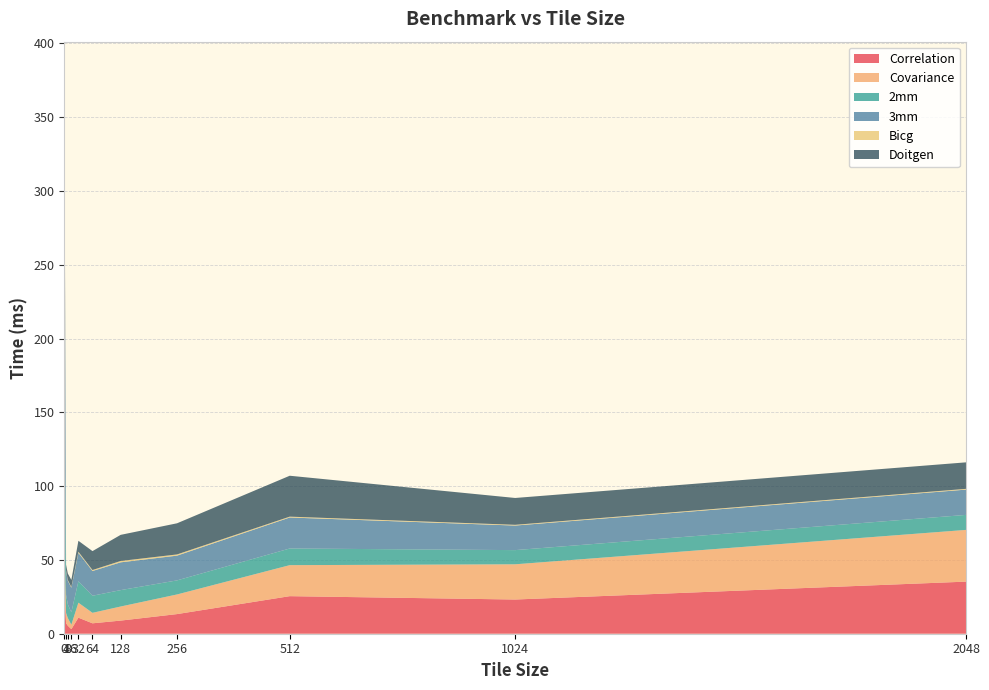

Reading left to right, list all the values displayed in this chart.

Correlation: 32.5	7.1	5.4	3.1	10.9	7.1	8.9	13.3	25.5	23.2	35.3
Covariance: 32.5	6.9	5.2	3.0	10.2	7.1	9.5	13.3	21.0	23.9	35.0
2mm: 100.8	12.4	9.2	8.4	14.5	11.6	11.1	9.5	11.3	9.6	10.2
3mm: 184.6	16.1	16.1	16.7	19.3	16.8	18.8	16.8	21.0	16.6	17.1
Bicg: 1.2	0.4	0.5	0.5	0.7	0.6	0.9	0.8	0.6	0.5	0.5
Doitgen: 30.4	3.9	4.3	4.8	7.4	12.8	17.7	21.1	27.7	18.2	18.0